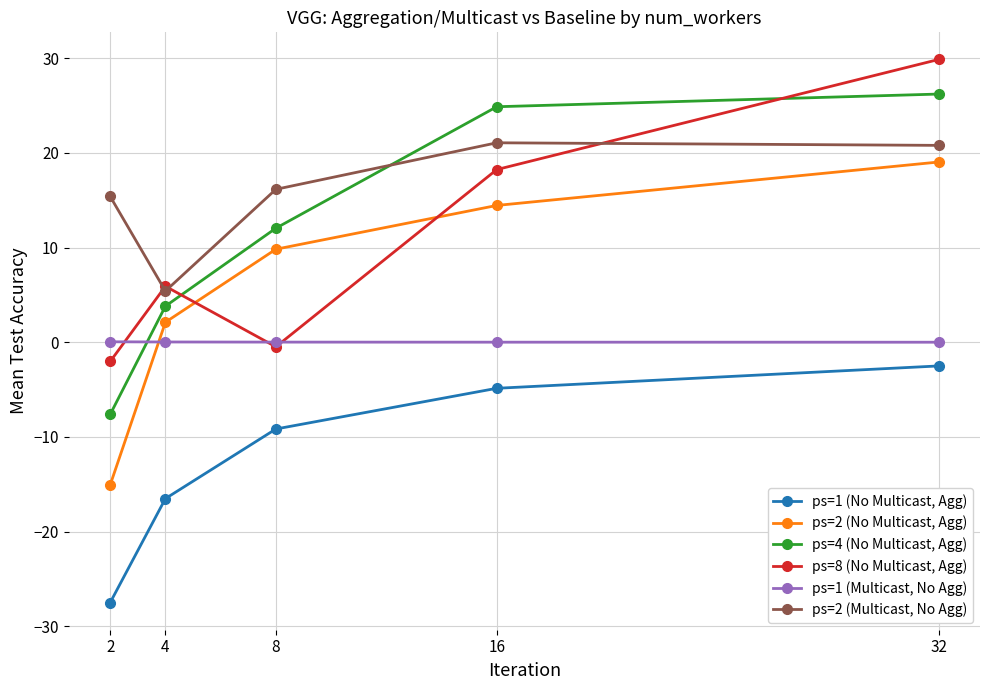

Rank the series by their maximum value, from highest to lowest.

ps=8 (No Multicast, Agg), ps=4 (No Multicast, Agg), ps=2 (Multicast, No Agg), ps=2 (No Multicast, Agg), ps=1 (Multicast, No Agg), ps=1 (No Multicast, Agg)